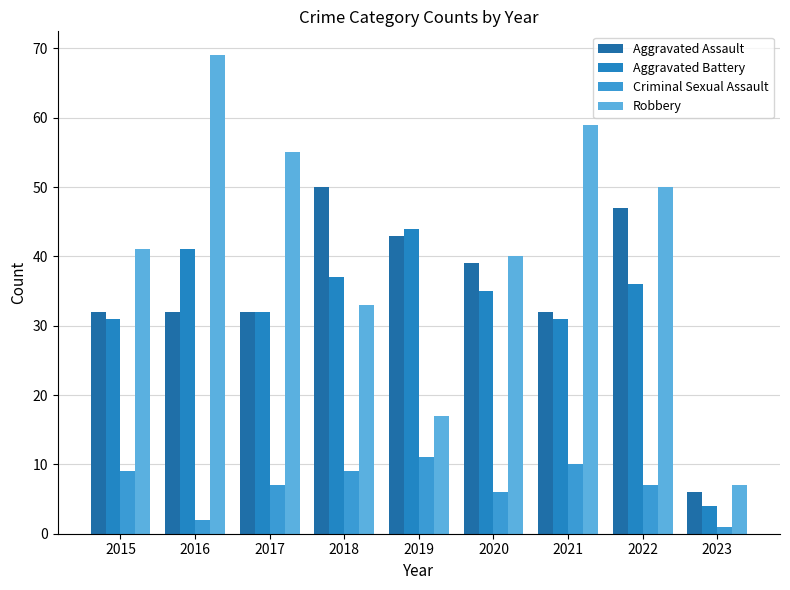

What is the approximate value of Criminal Sexual Assault at 2017?

7